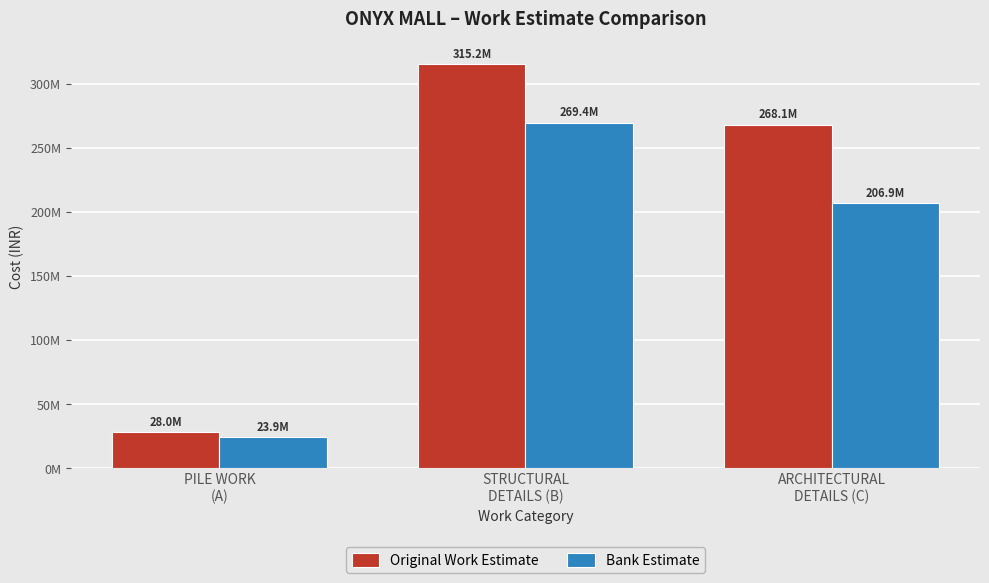

What value does the Original Work Estimate series have at ARCHITECTURAL
DETAILS (C)?

268055067.9